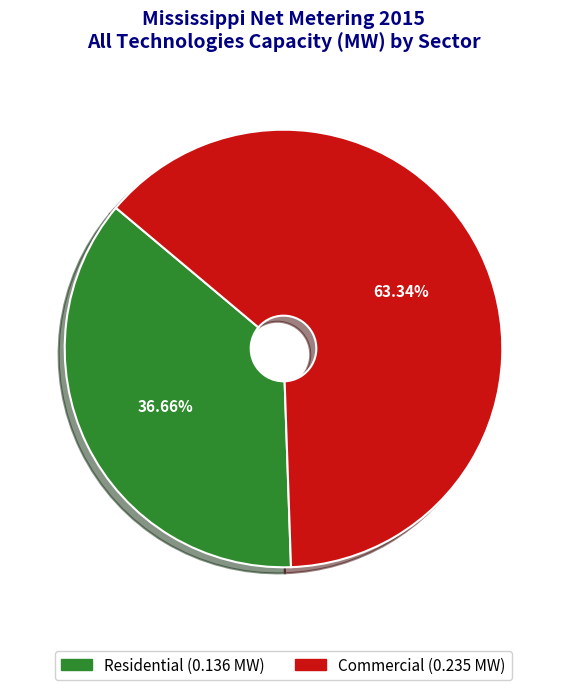

Does any single category account for the majority?

Yes